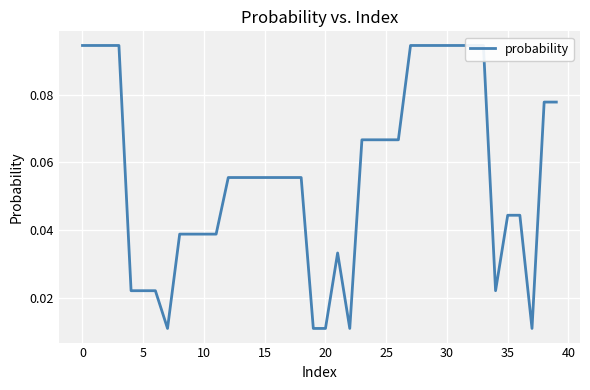

How many points are lower than both their immediate neighbors (excluding endpoints)?

4